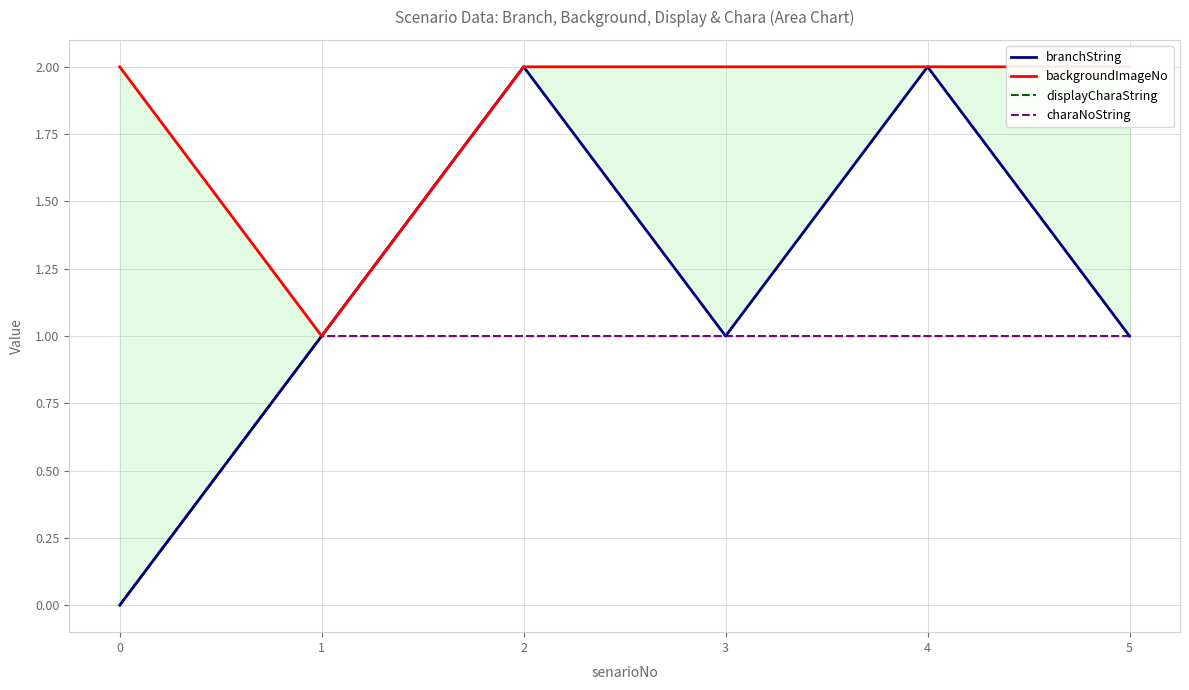

True or false: charaNoString and displayCharaString cross at least once.

False